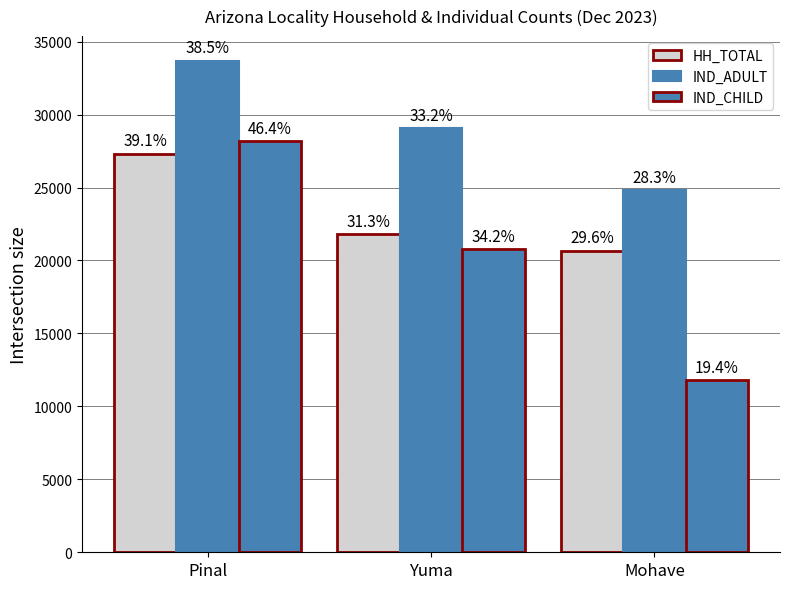

Between Pinal and Mohave, which is larger?

Pinal